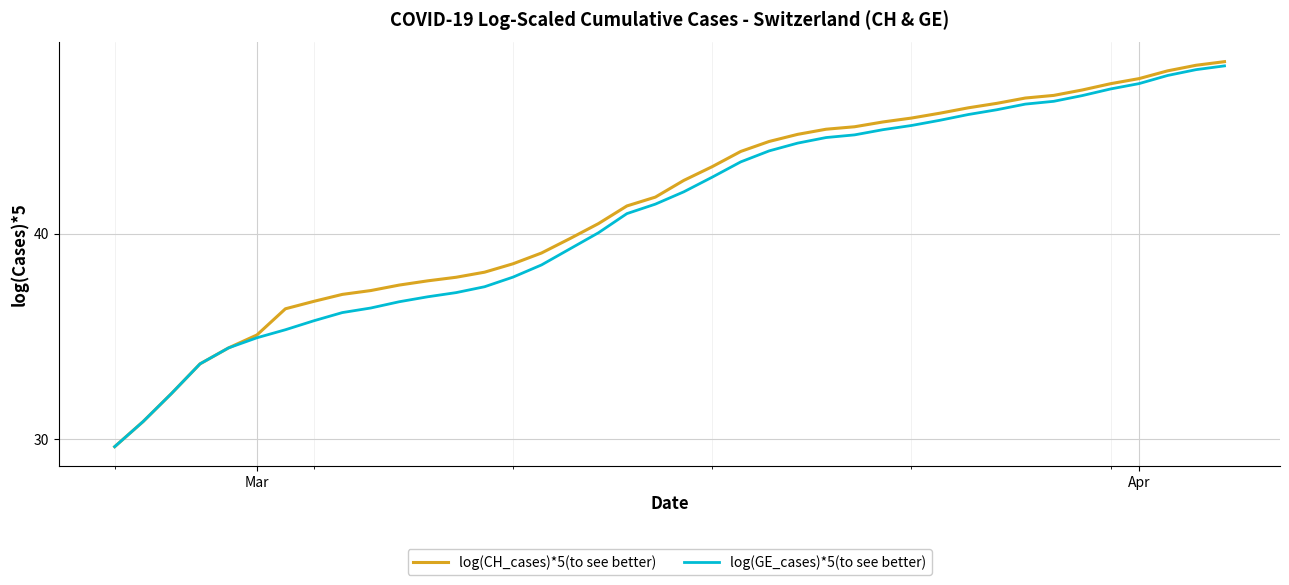

Which series has the widest spread of values?

log(CH_cases)*5(to see better)